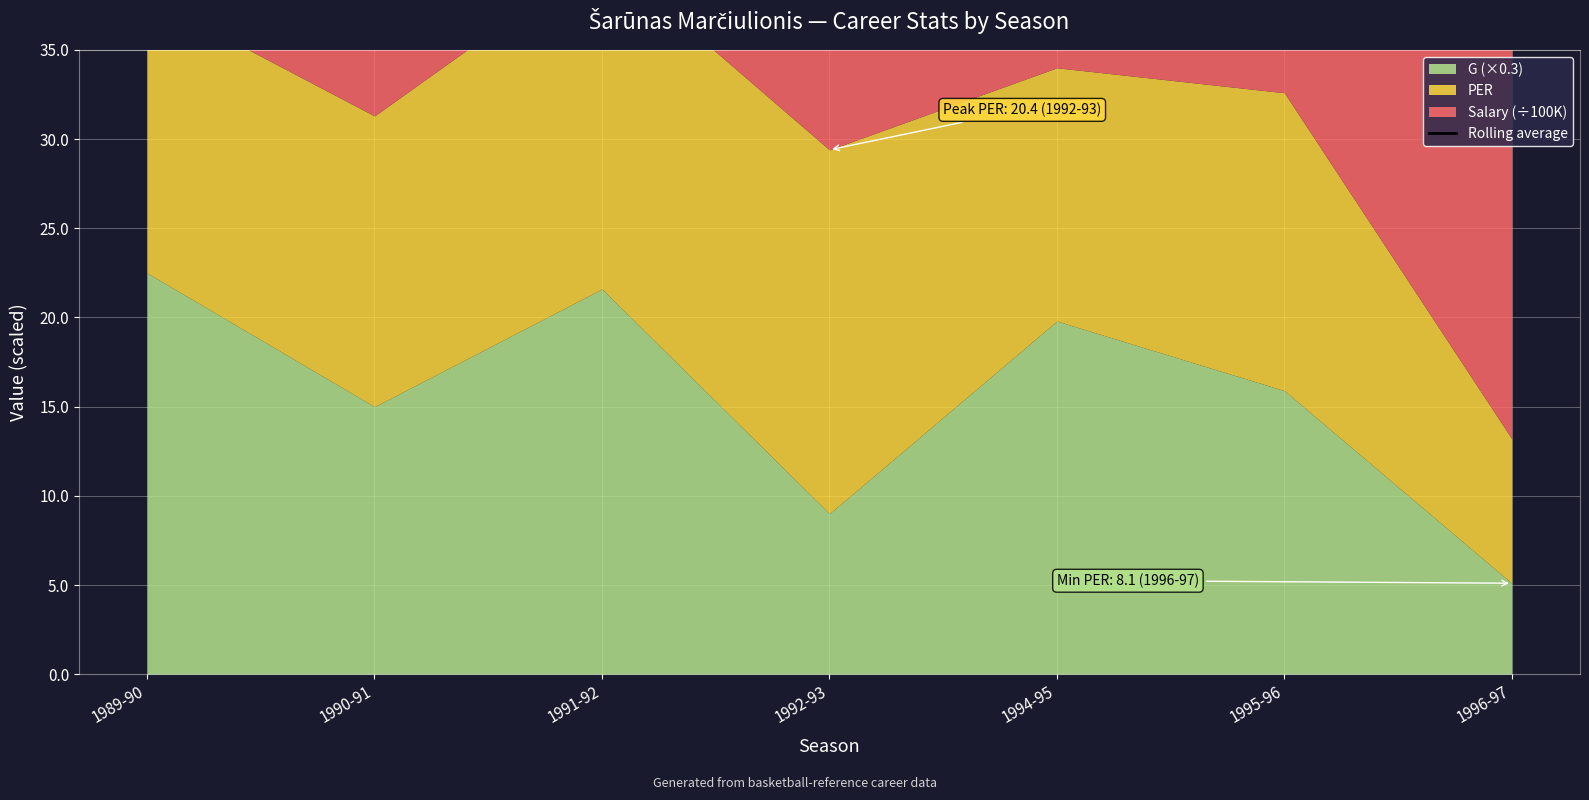

Does the chart display data point markers on the line(s)?

No